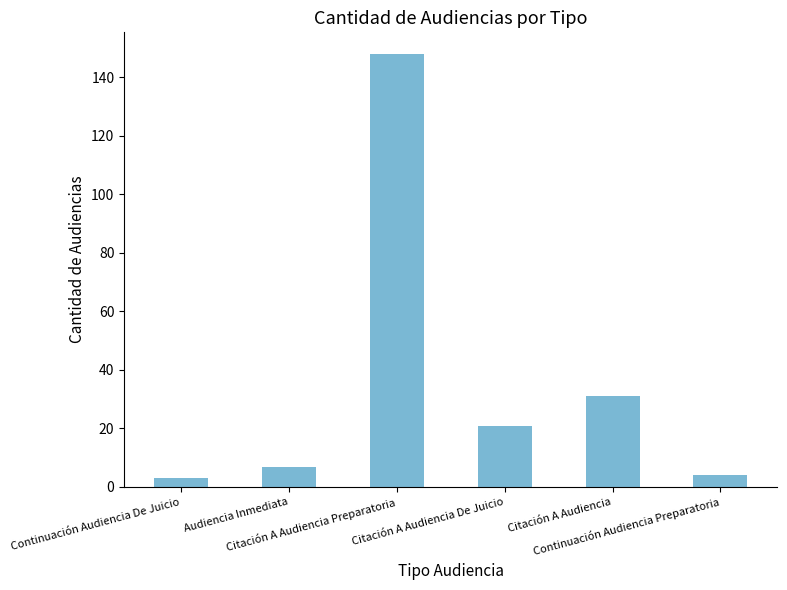

Does the chart contain stacked bars?

No